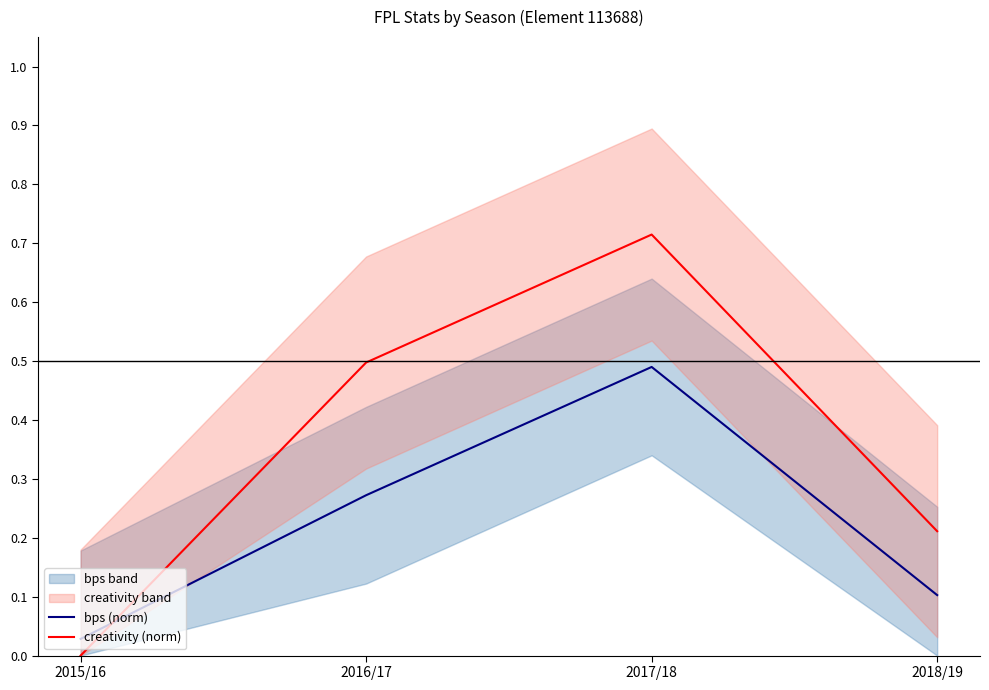

Between 2016/17 and 2018/19, which series saw the biggest shift?

creativity (norm)